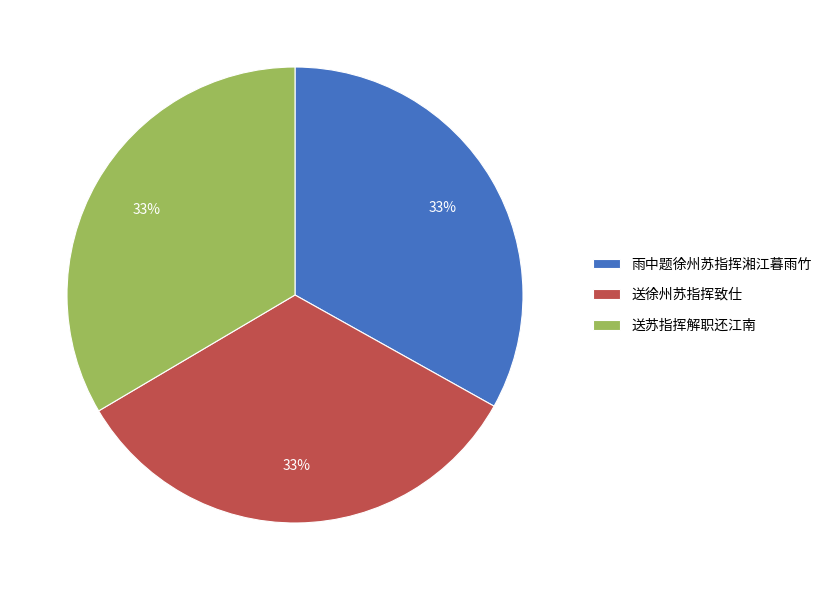

Approximately how many times larger is the value at 送徐州苏指挥致仕 compared to 送苏指挥解职还江南?

1.0